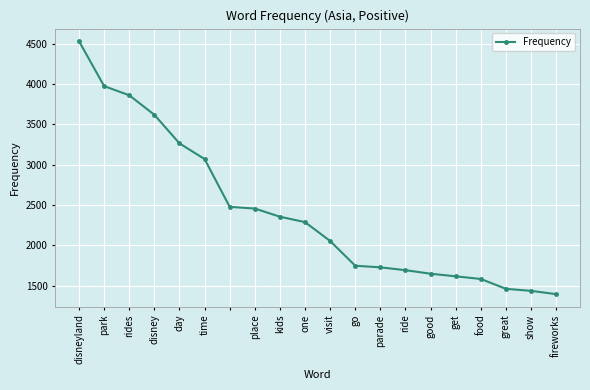

Reading left to right, list all the values displayed in this chart.

4528	3972	3859	3617	3263	3069	2477	2456	2355	2288	2054	1748	1728	1693	1649	1617	1584	1462	1437	1396